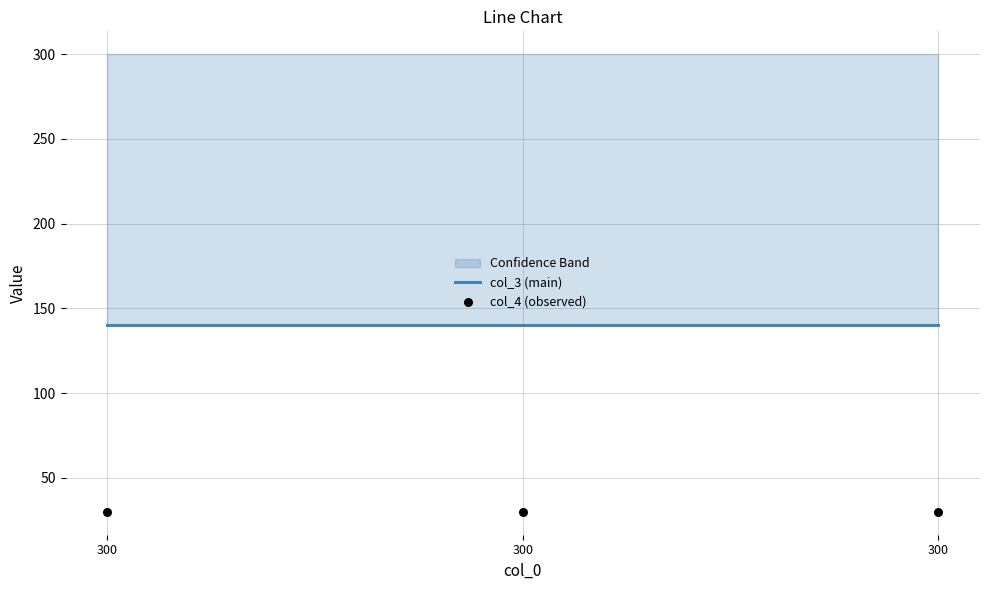

Which series reaches the minimum Y coordinate?

col_4 (observed)